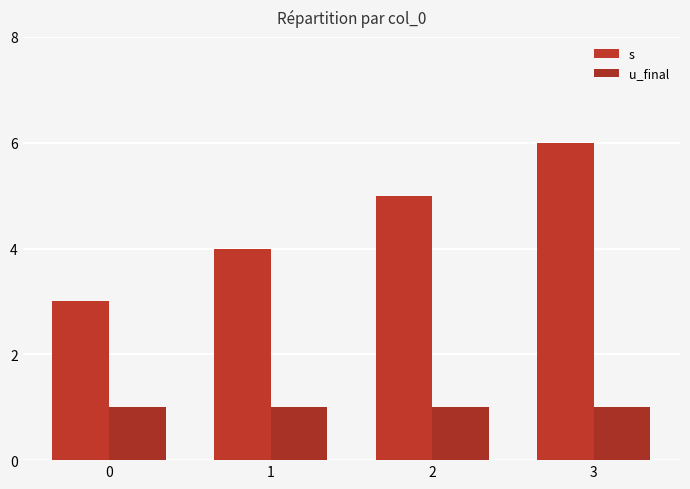

Rank the series by their maximum value, from highest to lowest.

s, u_final